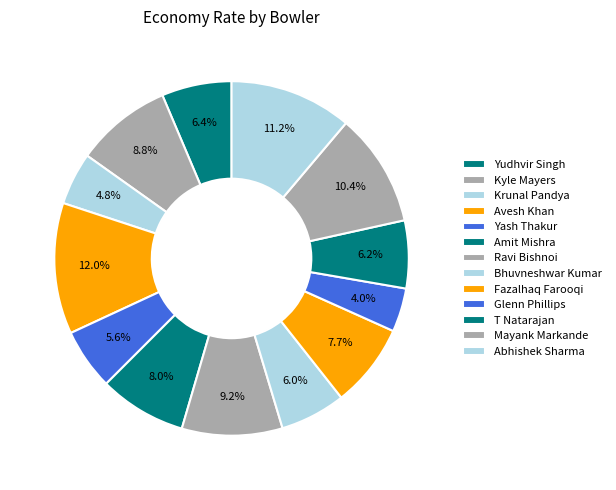

Do Mayank Markande and Glenn Phillips together represent more than half of the pie?

No